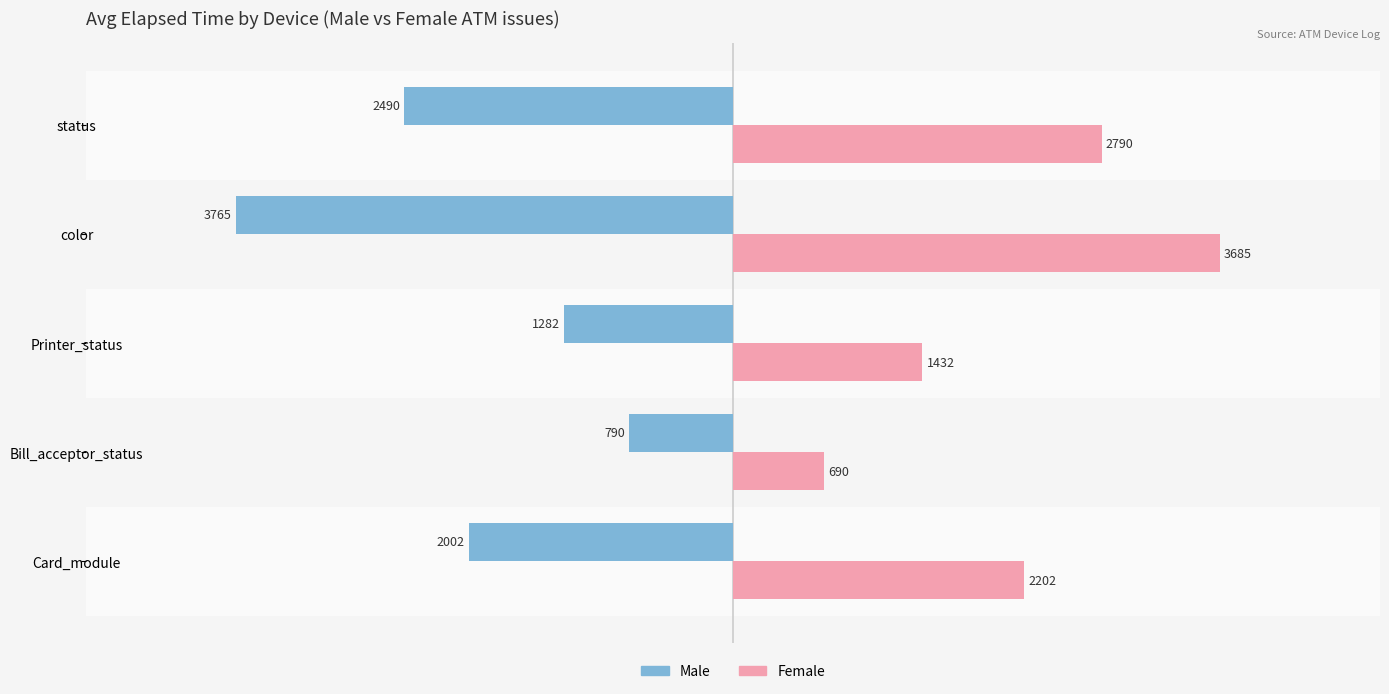

How many Male values are between -2490 and -1282?

3